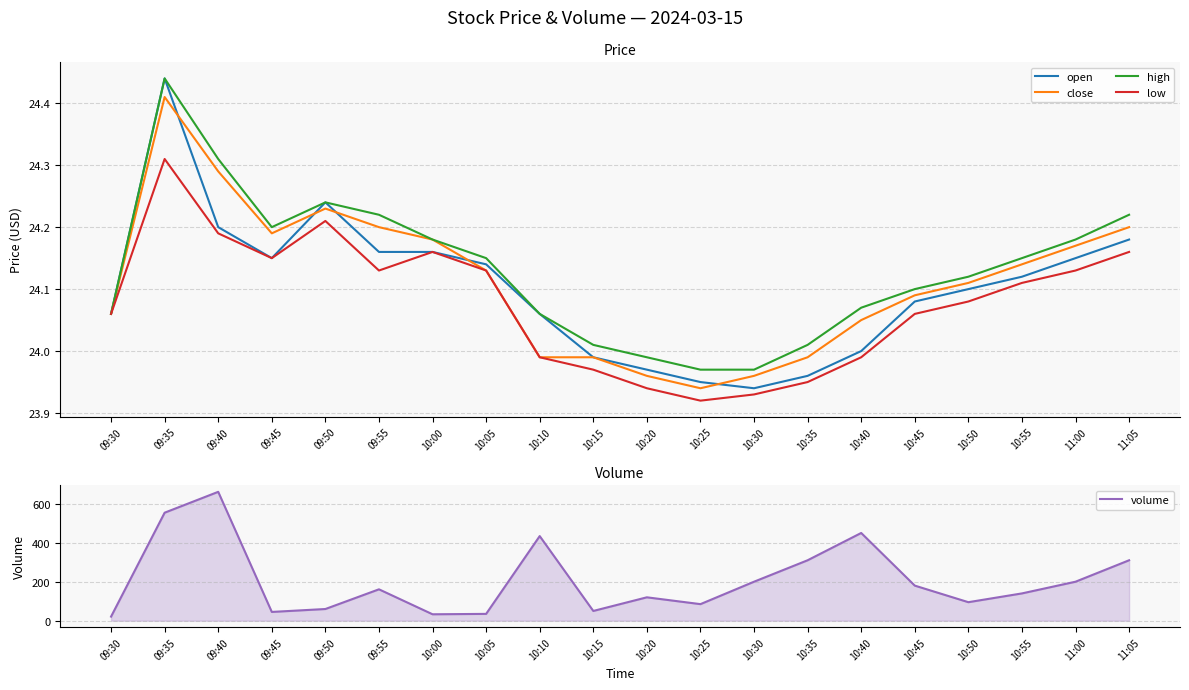

At which category does low reach its first local peak?

09:35